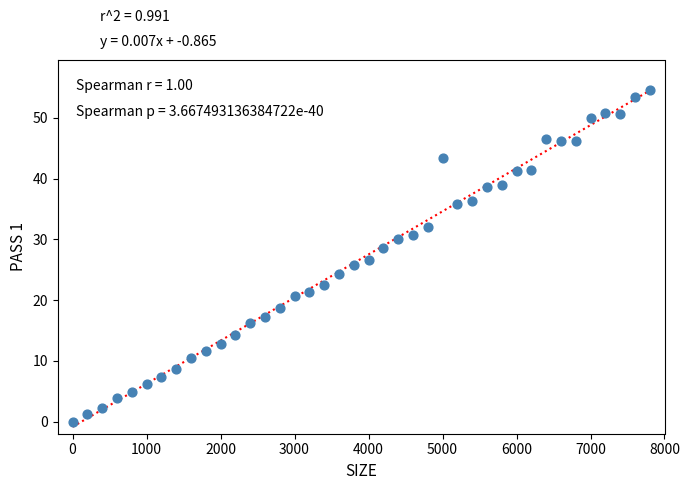

What is the range of X values (max minus min)?

7800.0